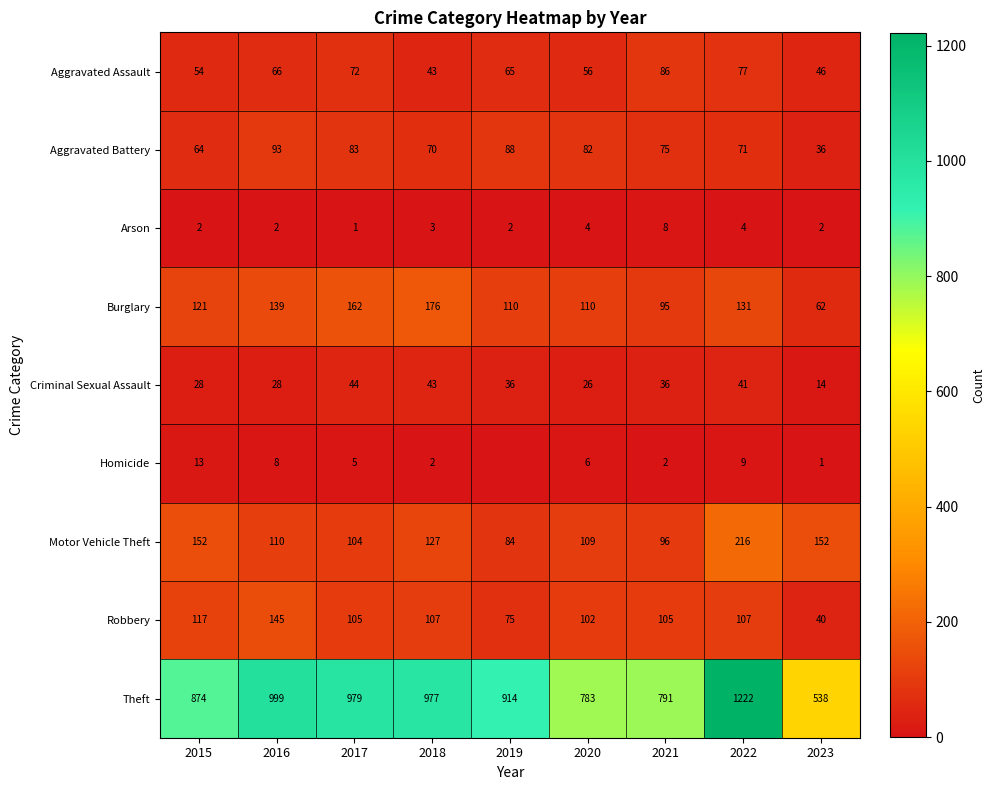

At which label is Aggravated Battery closest to 64?

2015